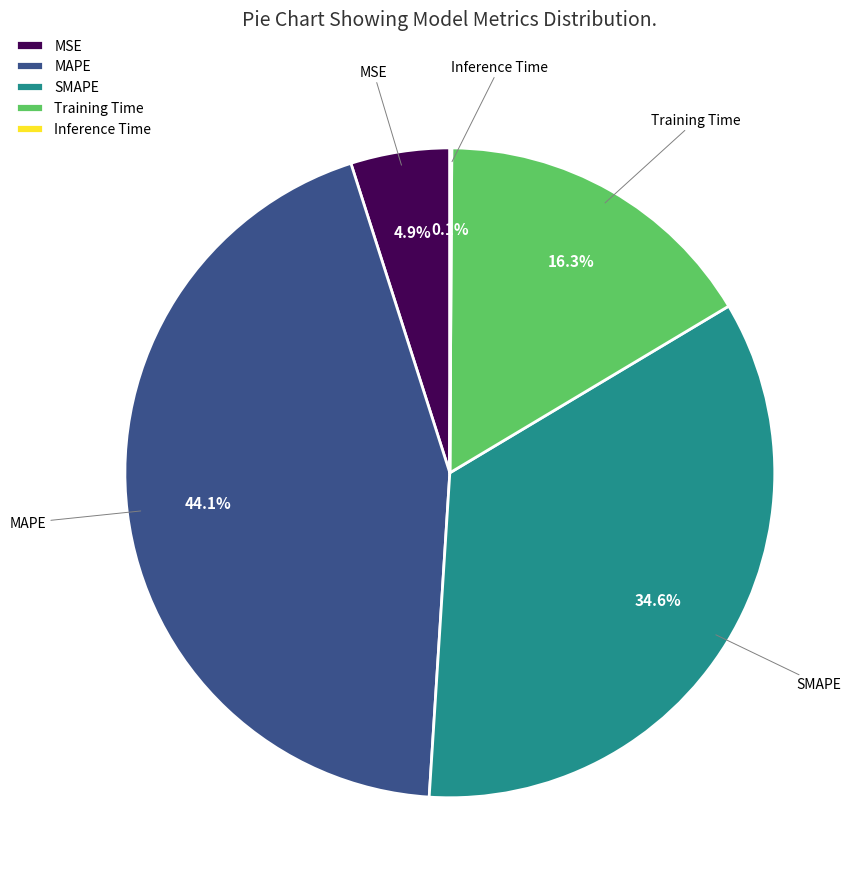

Is there a majority slice in this chart?

No